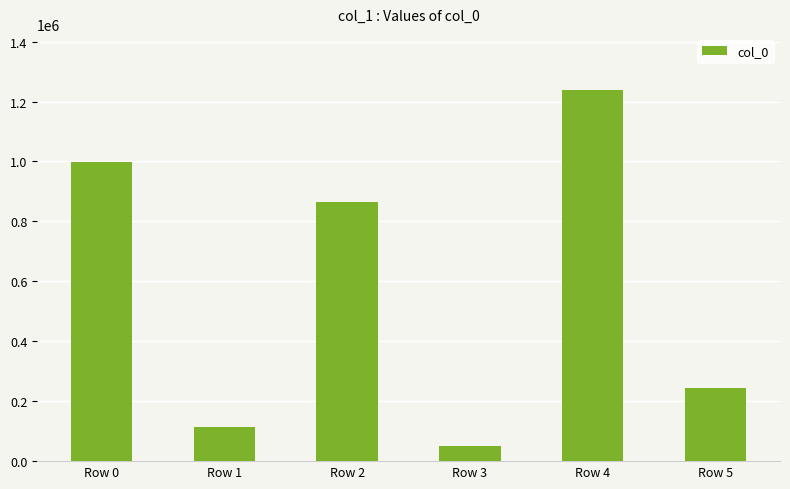

Count the number of data series in this chart.

1